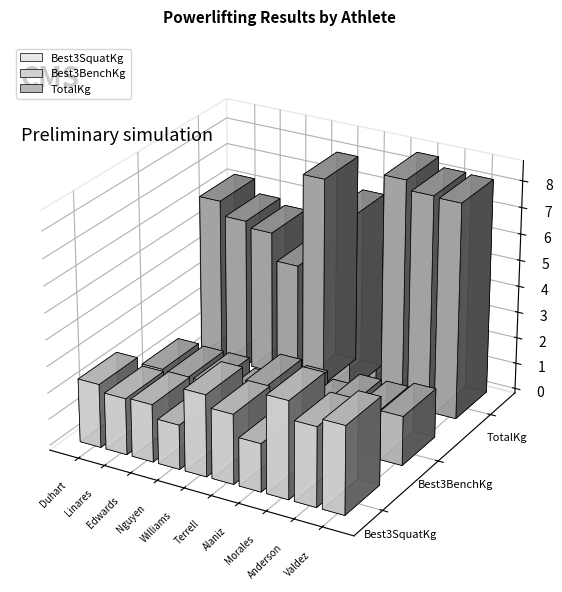

How many groups of bars are there?

10